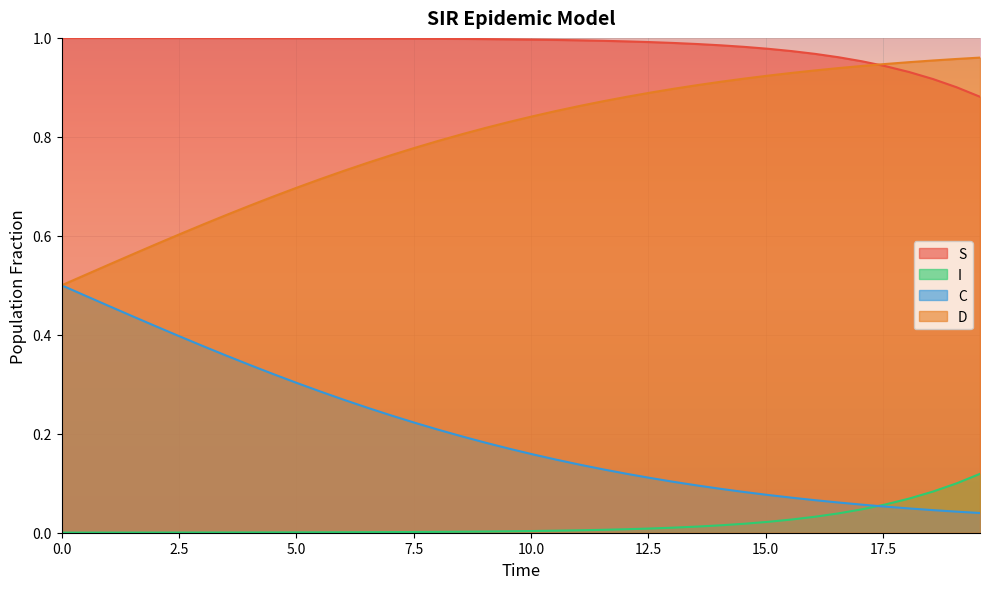

How many lines are shown in the chart?

4